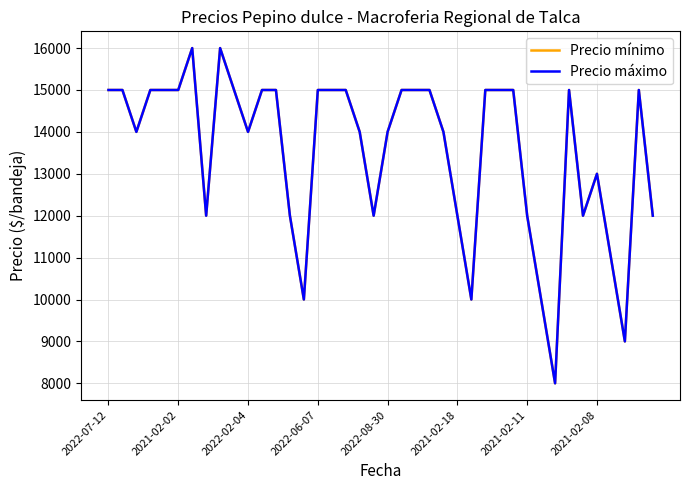

Rank the series by their maximum value, from lowest to highest.

Precio mínimo, Precio máximo